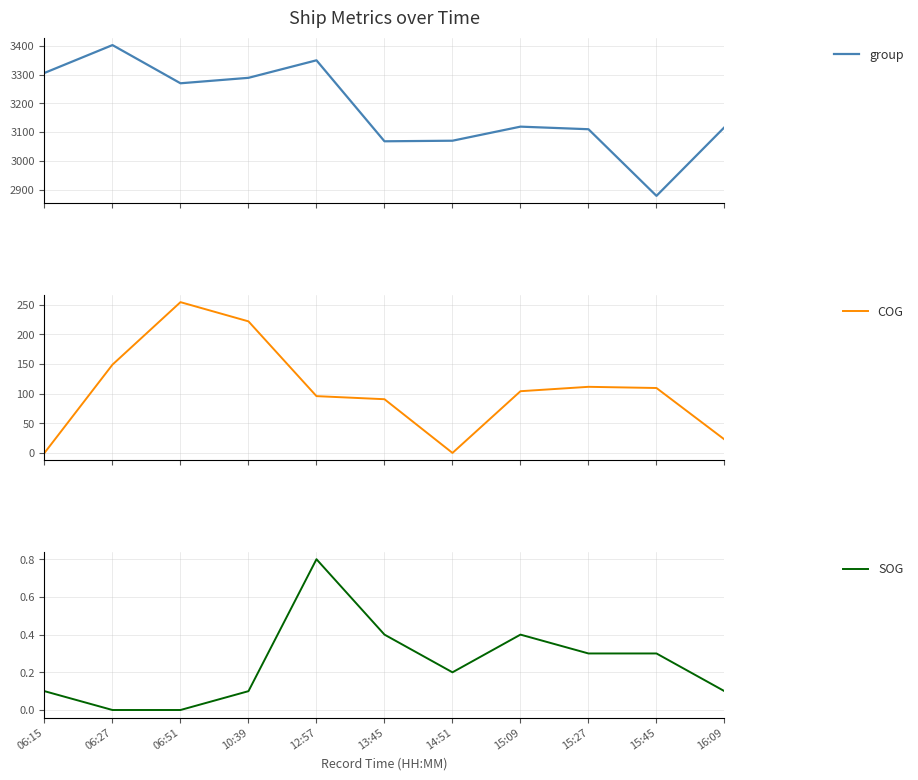

Reading left to right, extract all data points from this chart.

group: 3306.0	3403.0	3270.0	3289.0	3350.0	3068.0	3070.0	3119.0	3110.0	2878.0	3117.0
COG: 0.0	148.9	254.3	221.9	95.8	90.6	0.0	104.1	111.5	109.5	22.7
SOG: 0.1	0.0	0.0	0.1	0.8	0.4	0.2	0.4	0.3	0.3	0.1